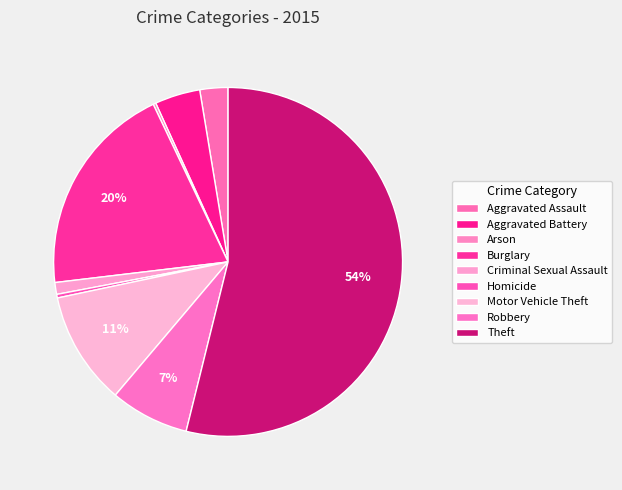

The Aggravated Battery slice represents 4% of the pie. True or false?

True